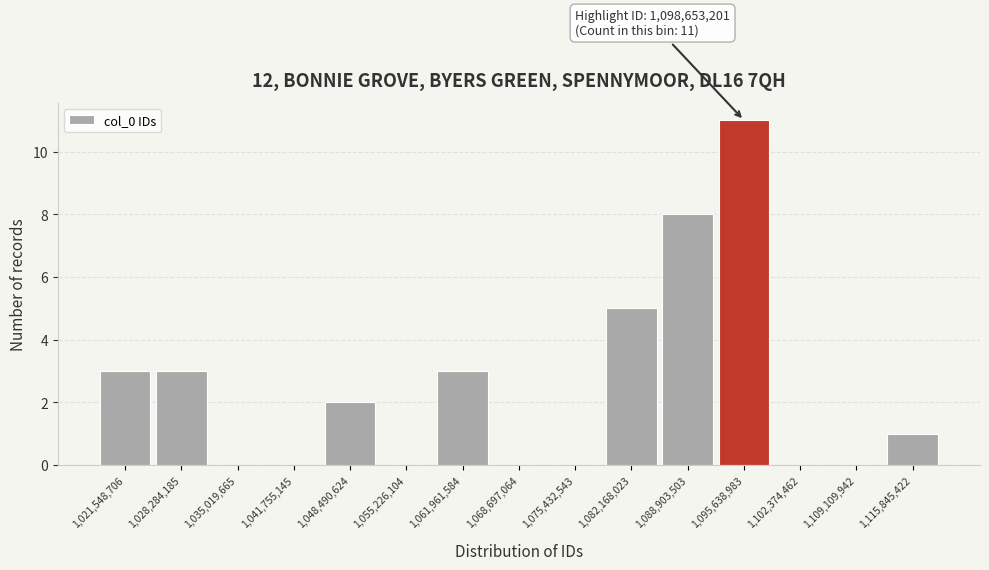

Reading left to right, extract all data points from this chart.

1,021,548,706=3	1,028,284,185=3	1,035,019,665=0	1,041,755,145=0	1,048,490,624=2	1,055,226,104=0	1,061,961,584=3	1,068,697,064=0	1,075,432,543=0	1,082,168,023=5	1,088,903,503=8	1,095,638,983=11	1,102,374,462=0	1,109,109,942=0	1,115,845,422=1